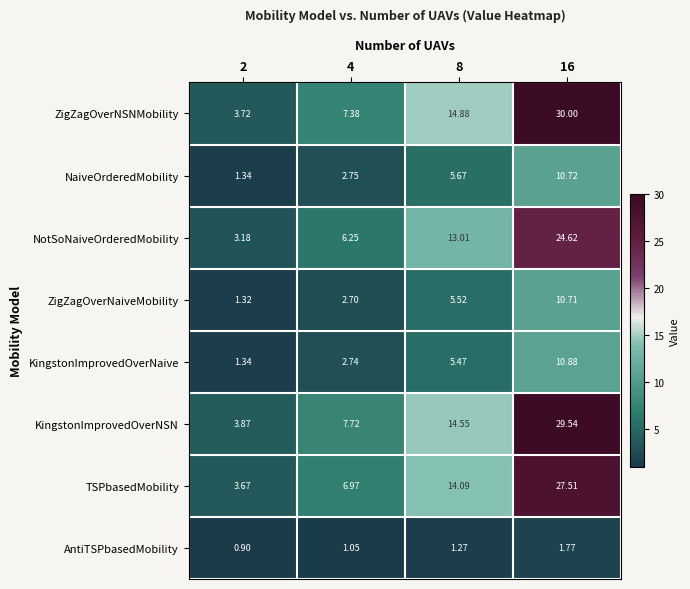

Count the number of categories in the chart.

4